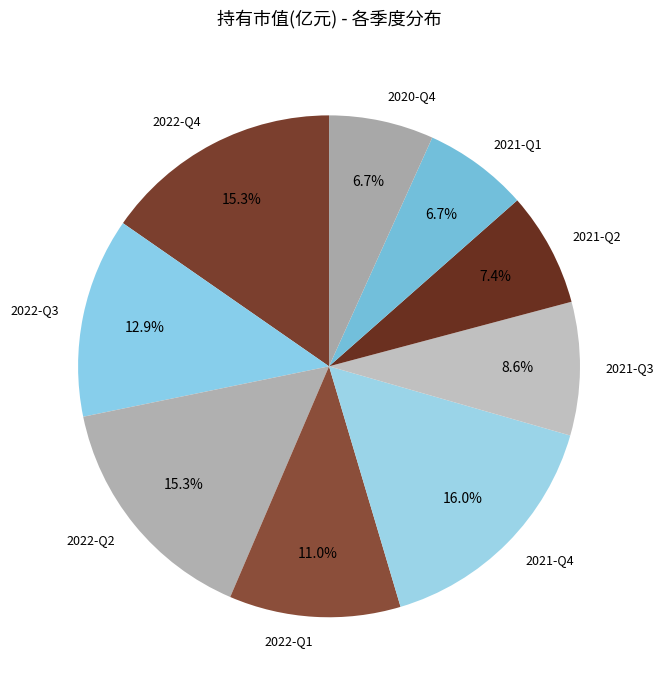

Is there a majority slice in this chart?

No